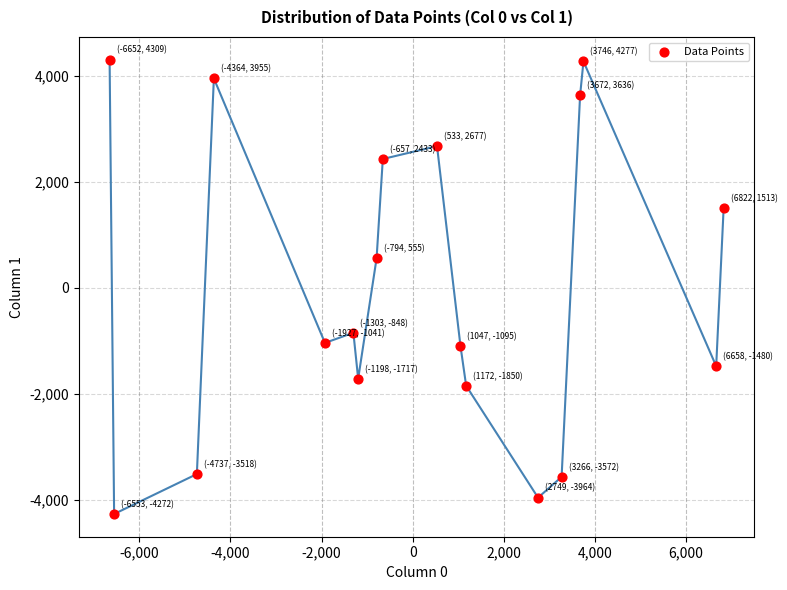

What Y value in the scatter plot is closest to 18?

555.2